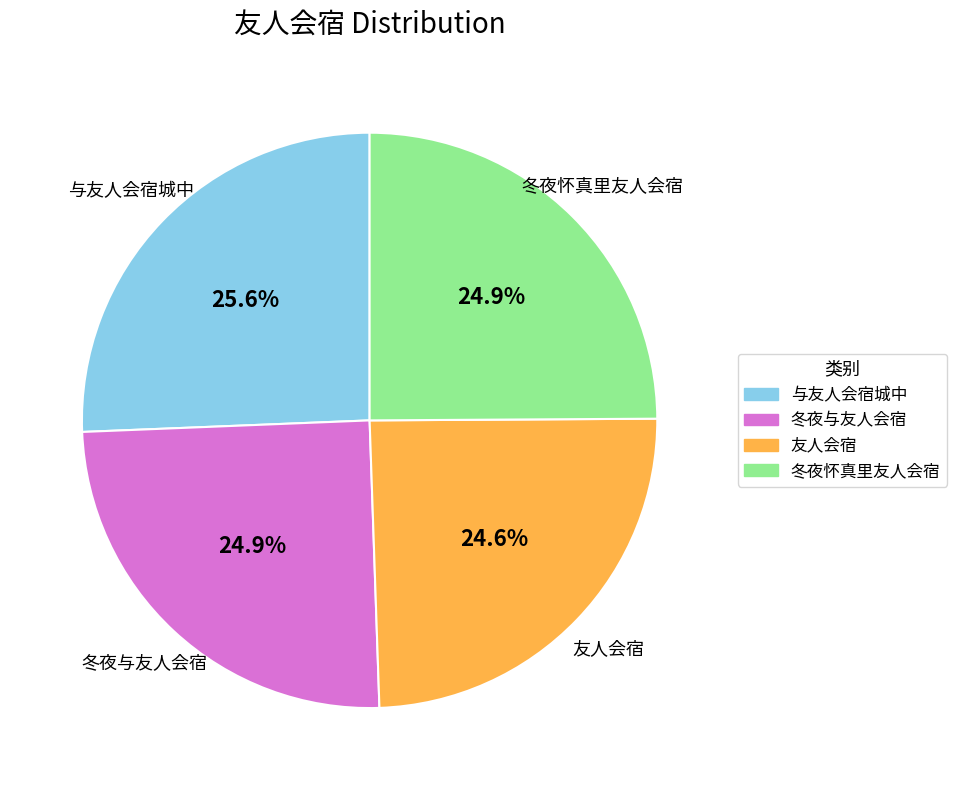

Which slice is the largest?

与友人会宿城中